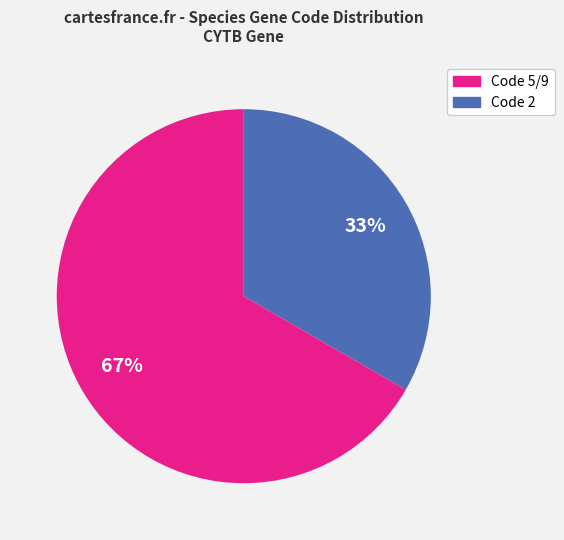

Count the number of slices in the pie.

2